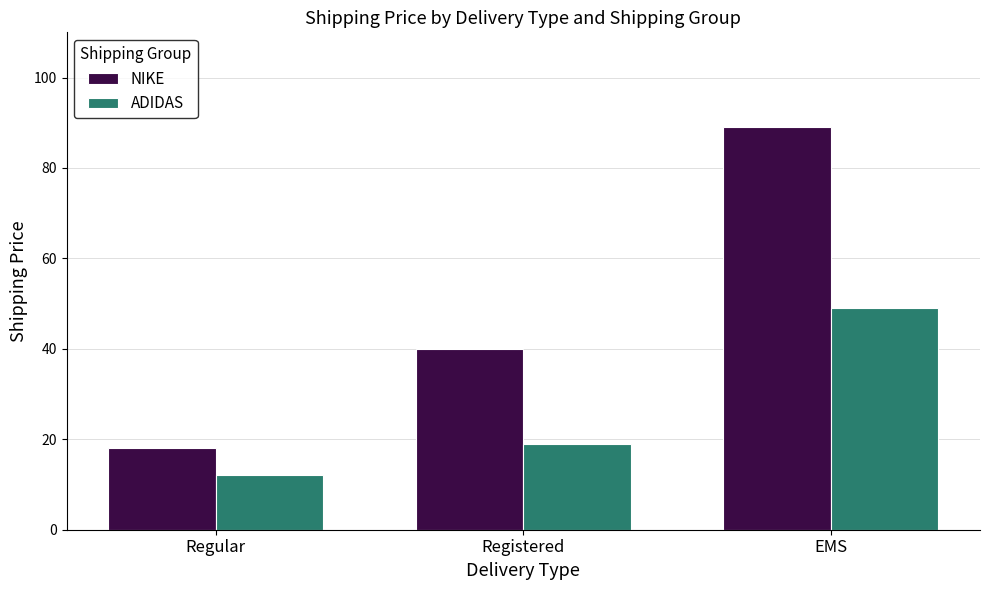

The NIKE series shows 24 at Registered. True or false?

False